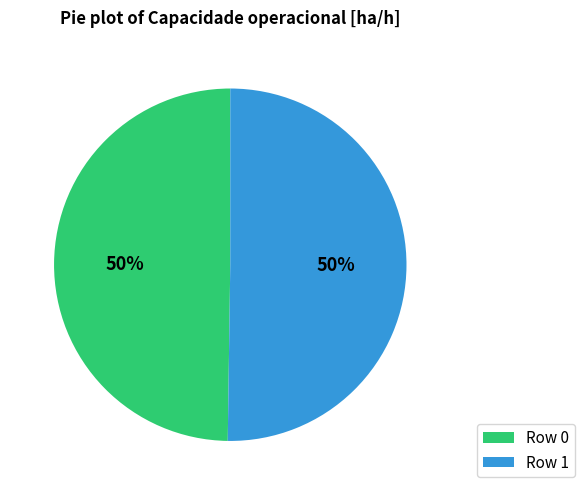

The Row 1 slice represents 50% of the pie. True or false?

True